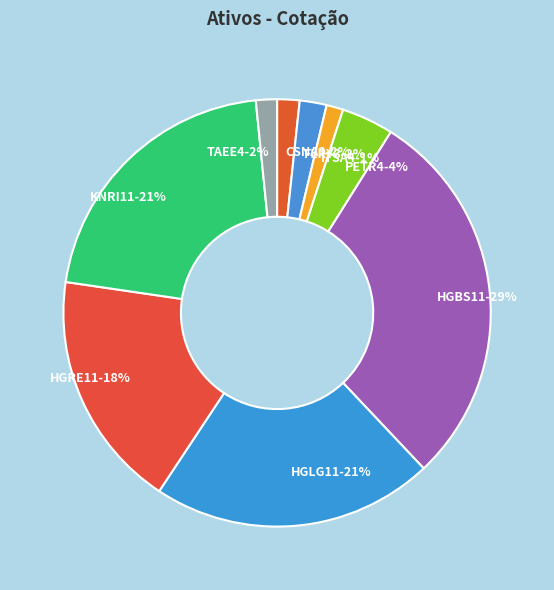

To the nearest percent, what portion does FLRY3 represent?

2%